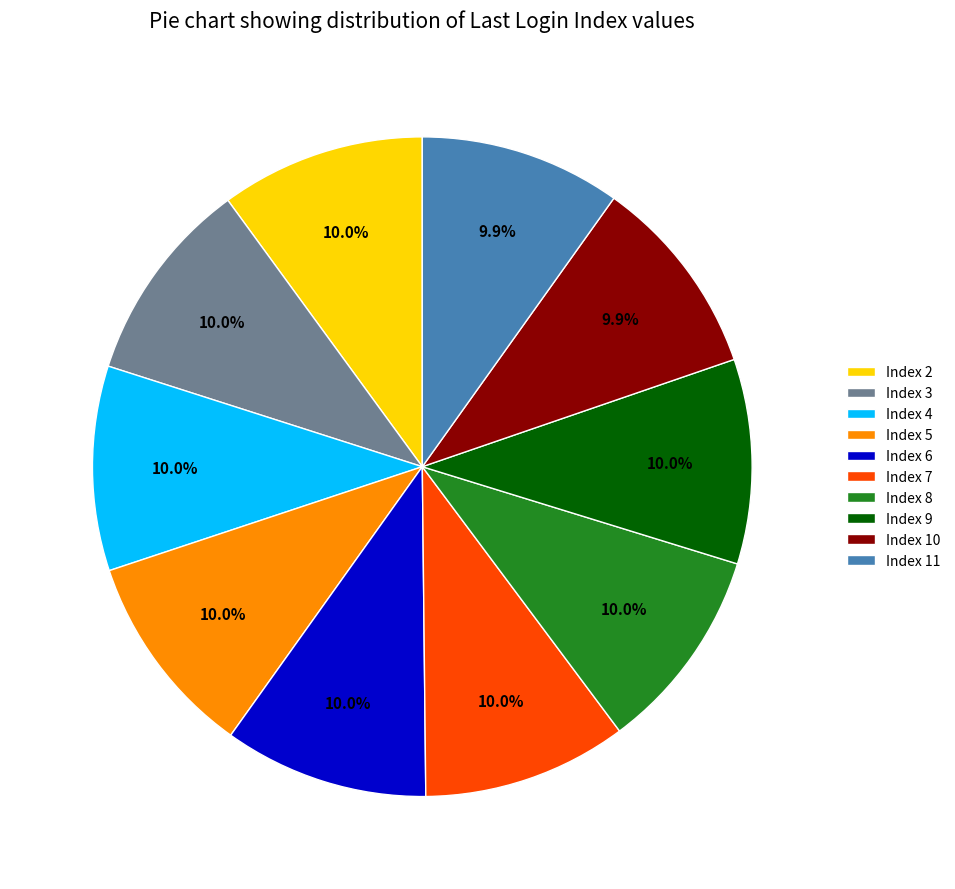

The Index 4 slice represents 1% of the pie. True or false?

False